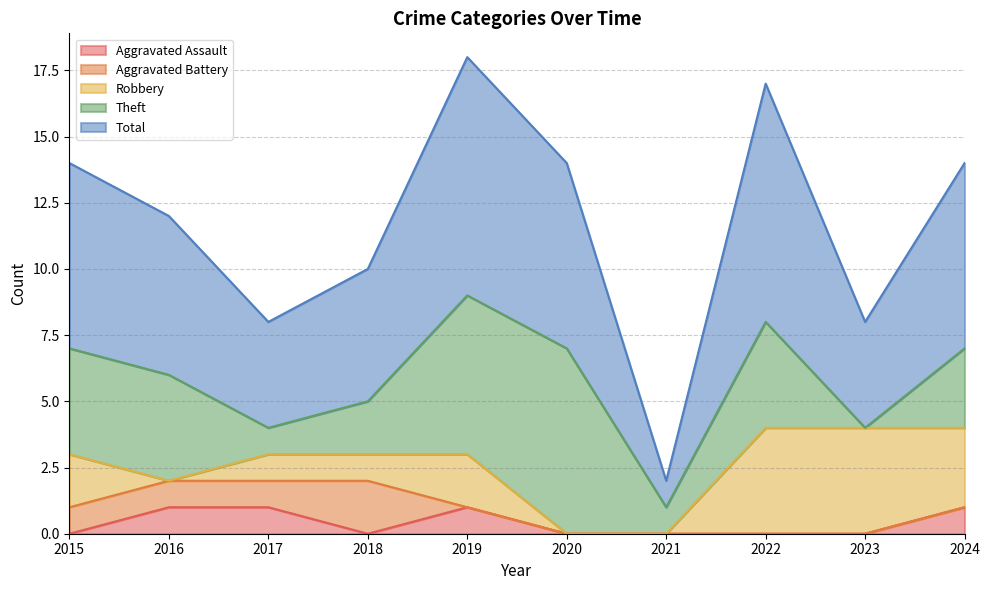

In Theft, how many points are higher than both neighbors (excluding endpoints)?

2